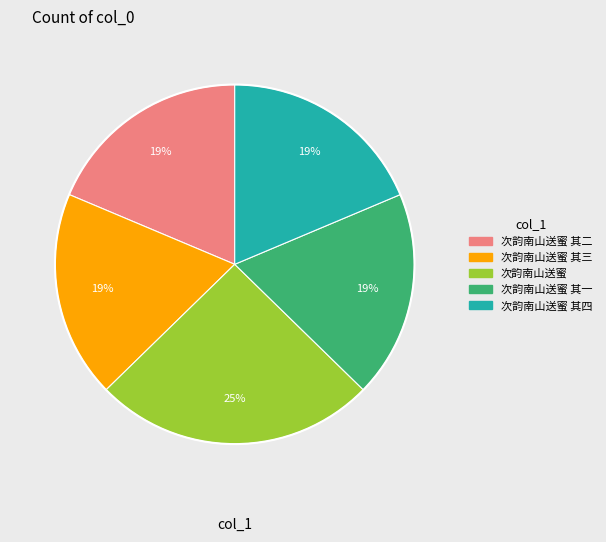

Is there a majority slice in this chart?

No